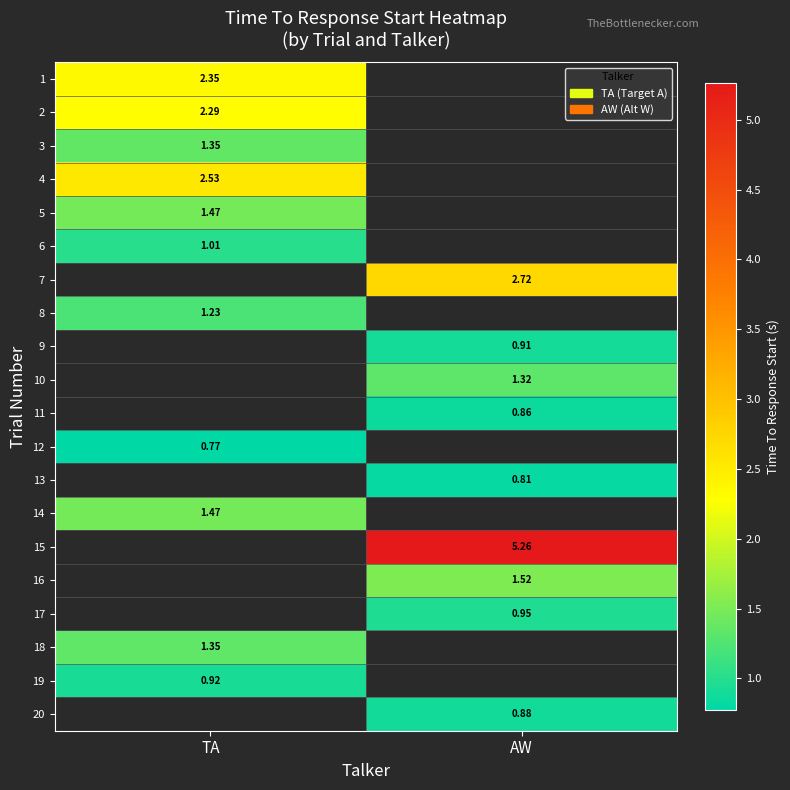

What is the minimum value shown in the chart?

0.8